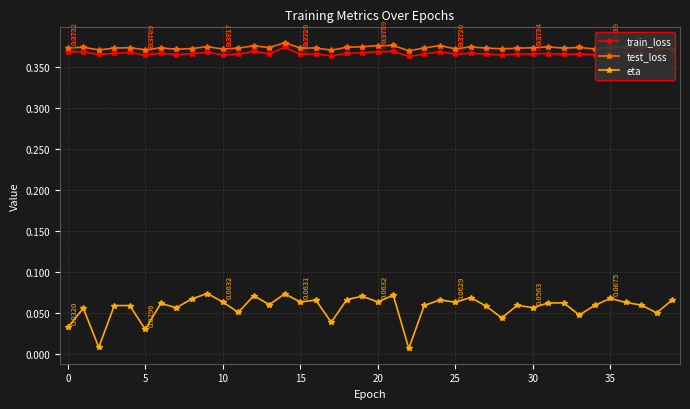

How many lines are shown in the chart?

3